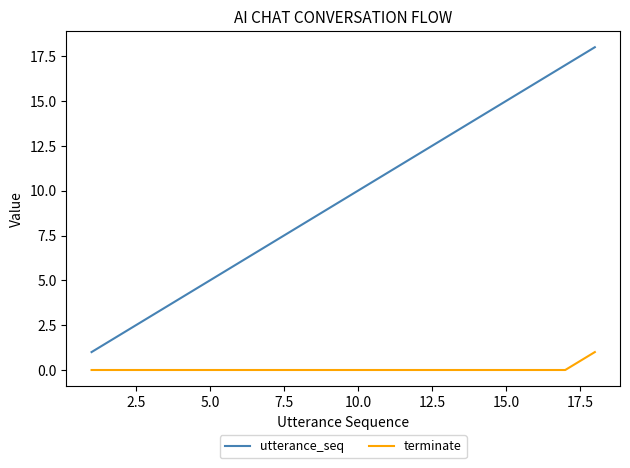

List the series in order of their overall mean, highest first.

utterance_seq, terminate